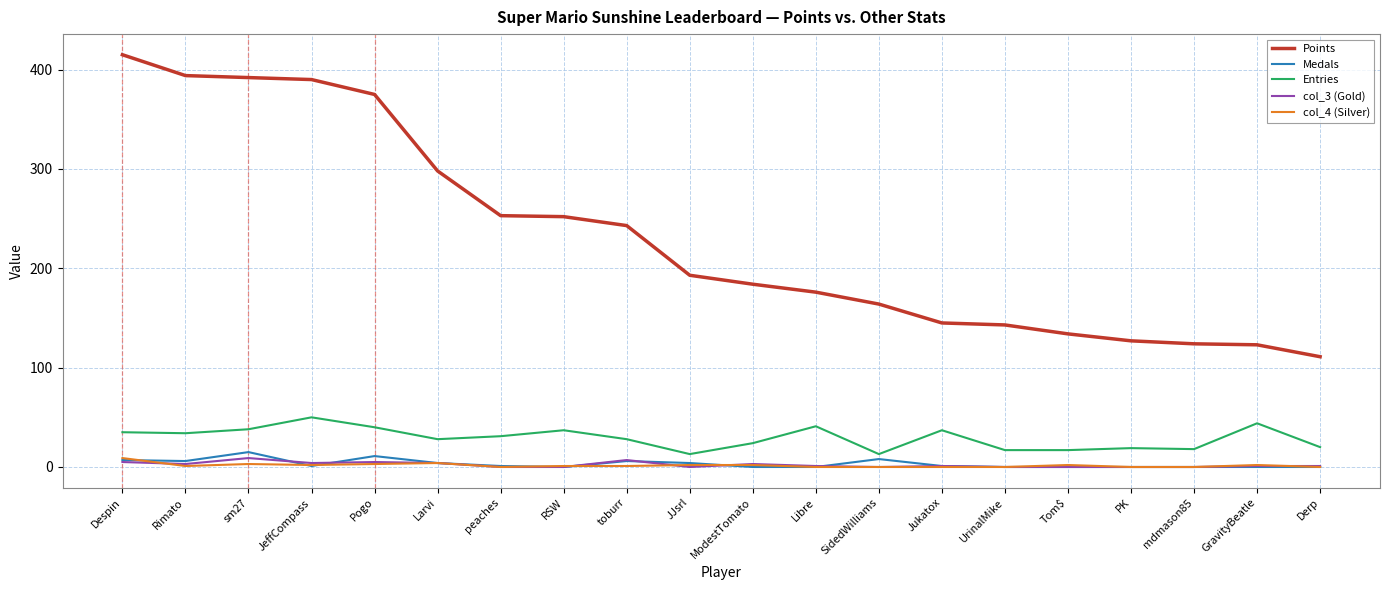

What are all the series names shown in the legend?

Points, Medals, Entries, col_3 (Gold), col_4 (Silver)